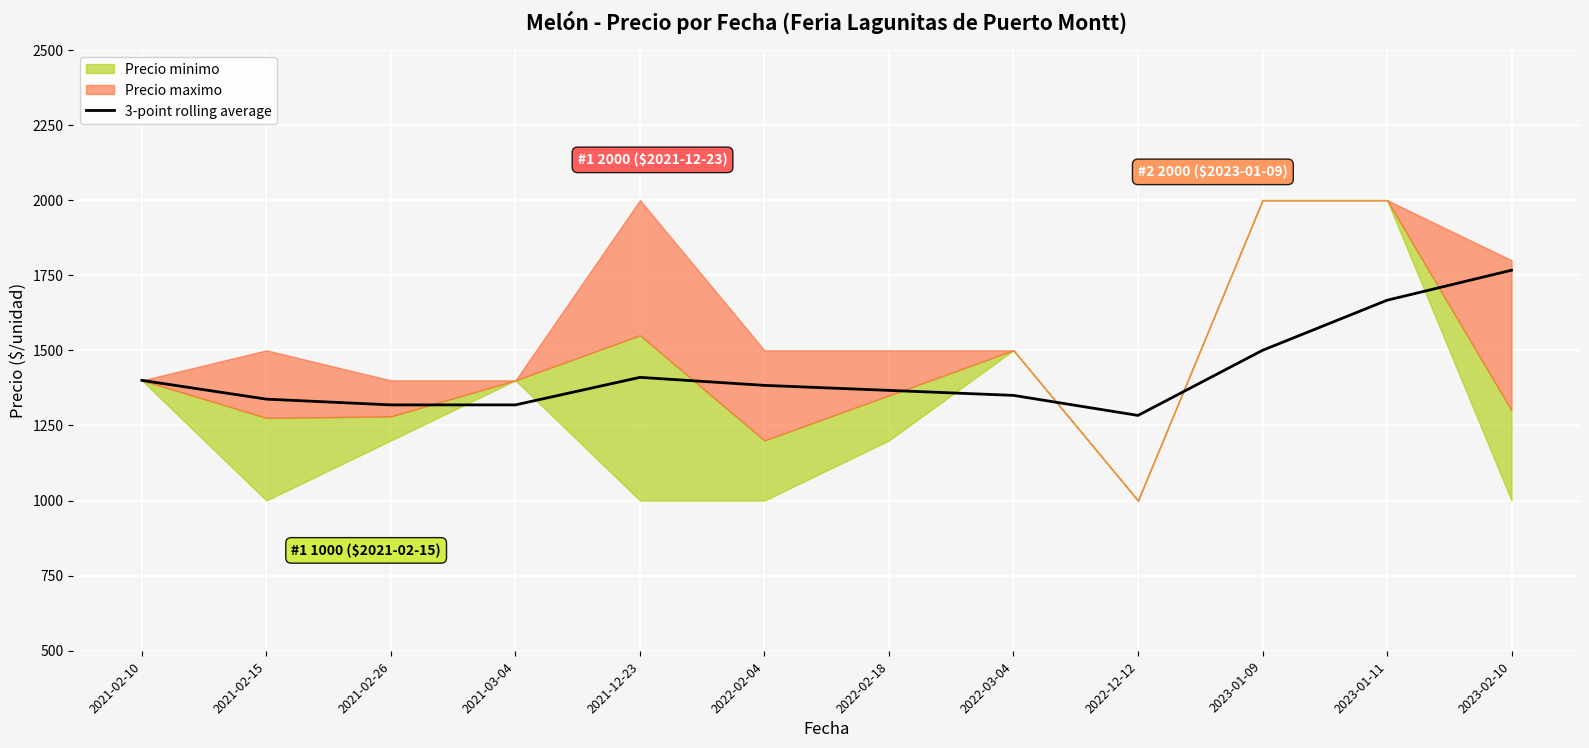

The chart shows a value of 842.8 at 2021-02-26. True or false?

False